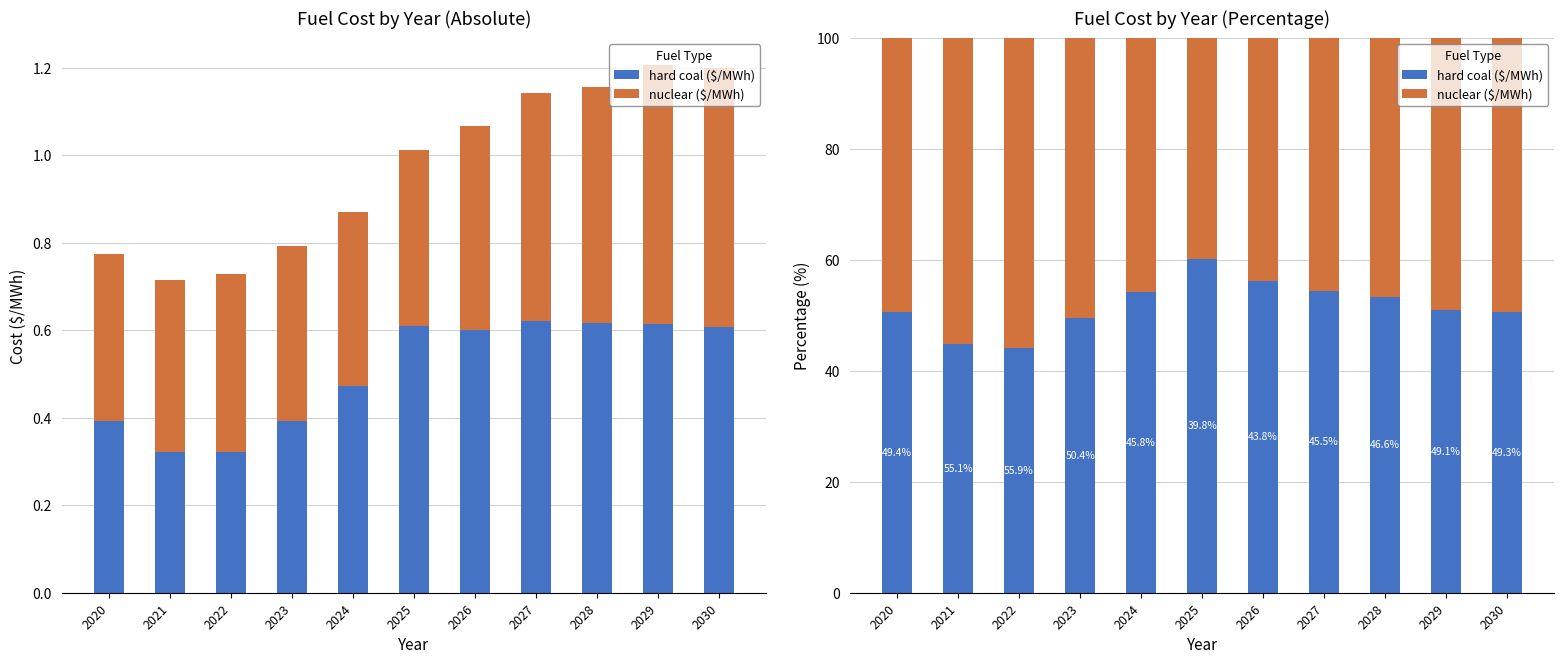

What is the maximum value shown in the chart?

60.2